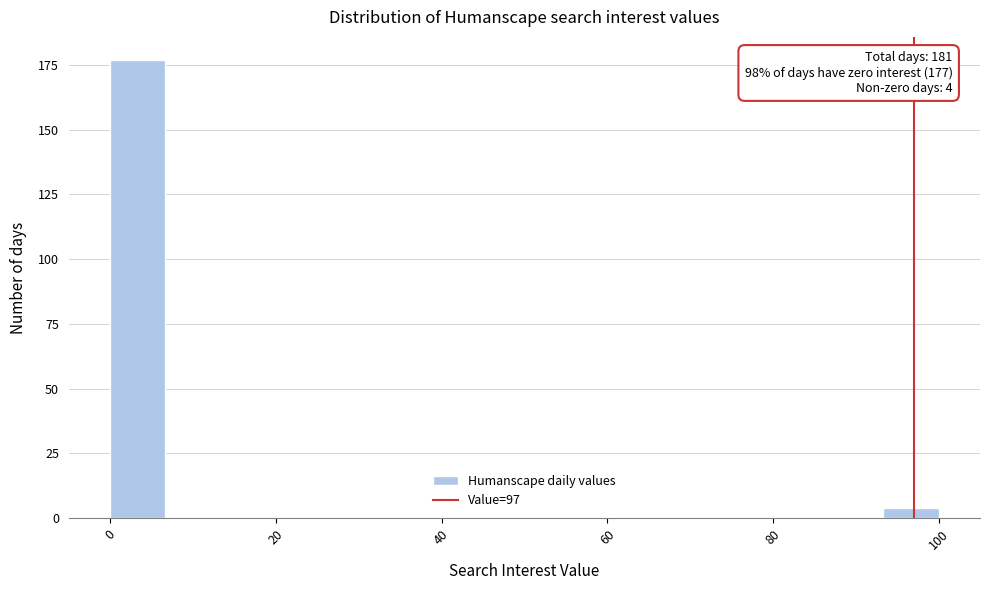

Read against the x-axis, roughly where is the centre of the tallest bar?

4